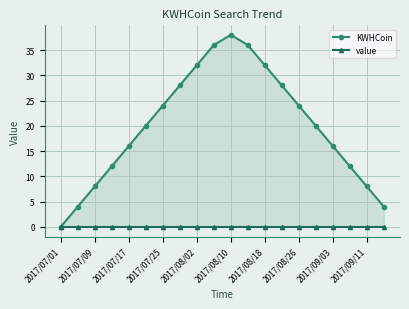

How many lines are shown in the chart?

2